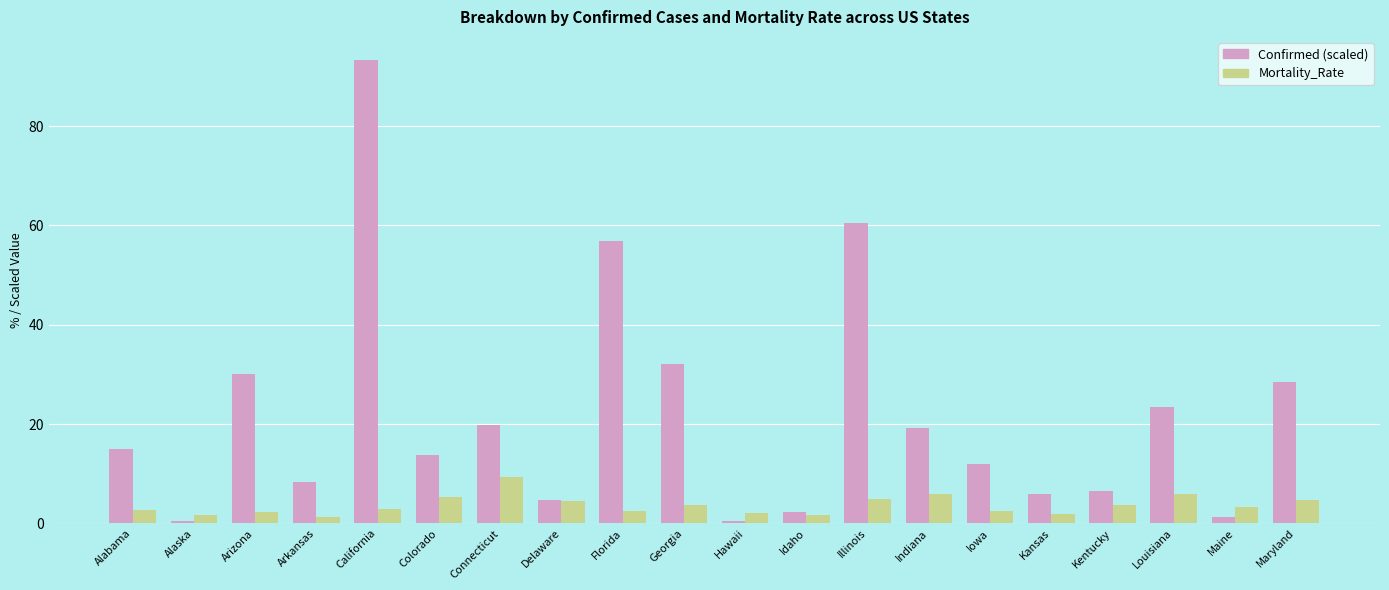

What is the sum of all Mortality_Rate values?

72.6